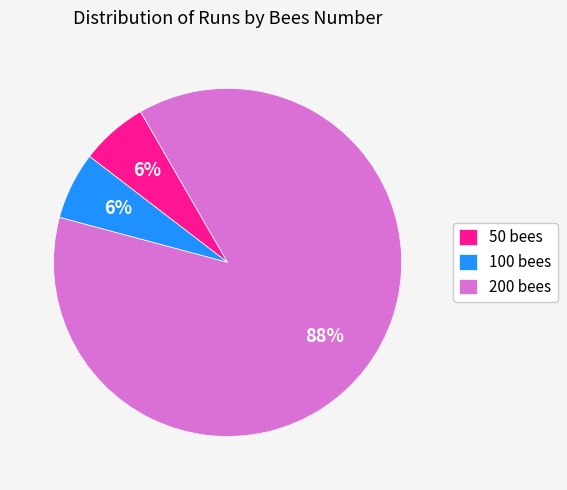

How many segments does this pie chart have?

3